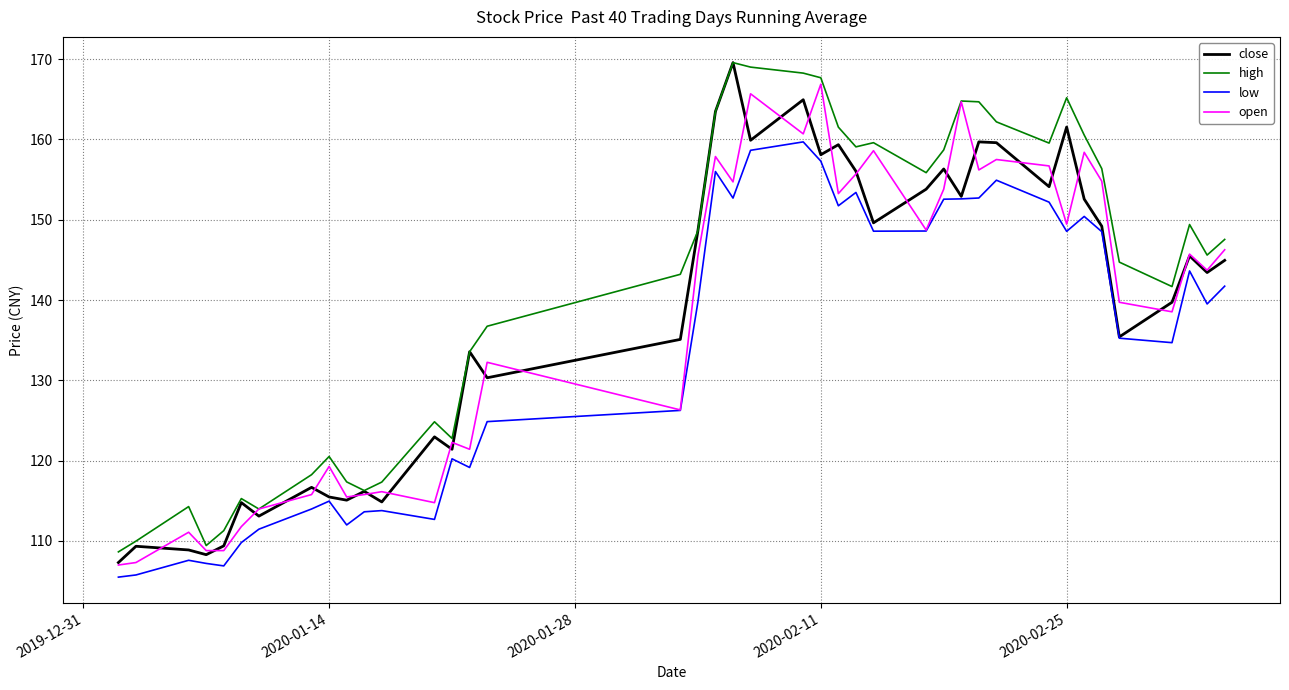

What is the minimum value for high?

108.6